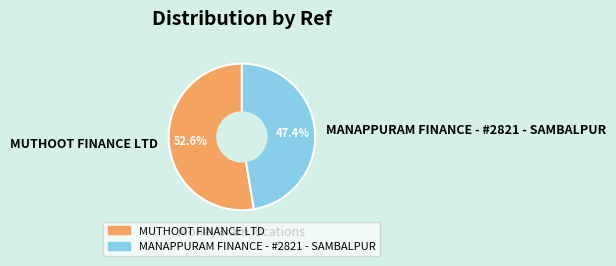

To the nearest percent, what is the combined percentage of MANAPPURAM FINANCE - #2821 - SAMBALPUR and MUTHOOT FINANCE LTD?

100%